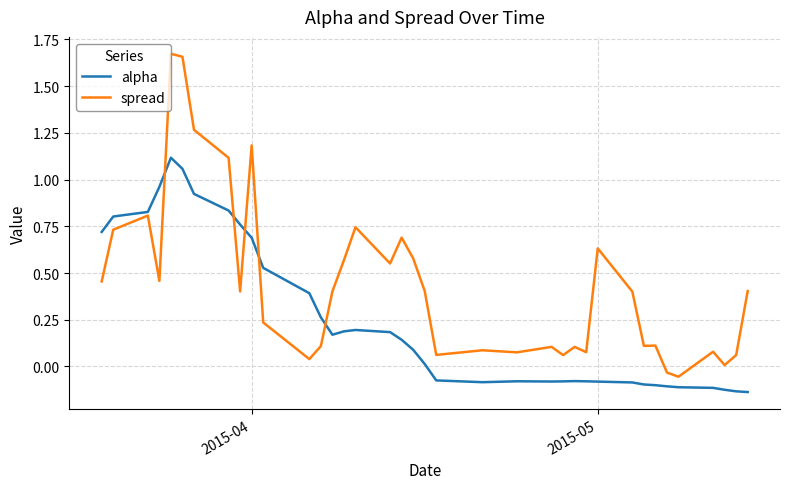

Which series has the largest total across all categories?

spread